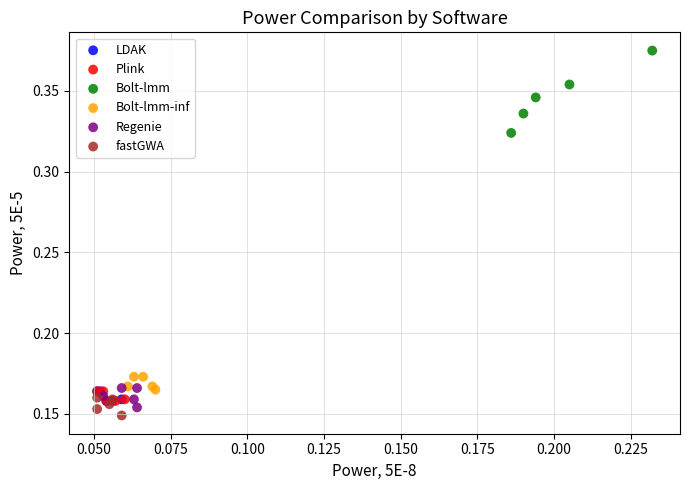

Which series contains the highest Y value?

Bolt-lmm